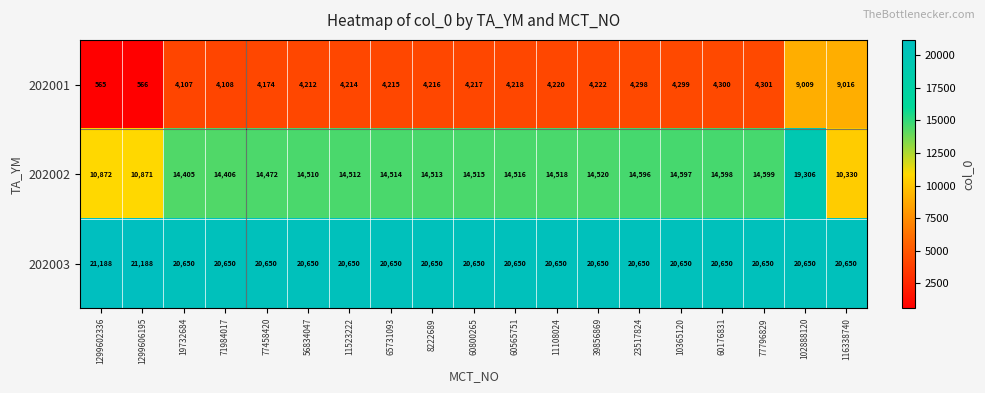

What is the lowest value of the 202001 series?

565